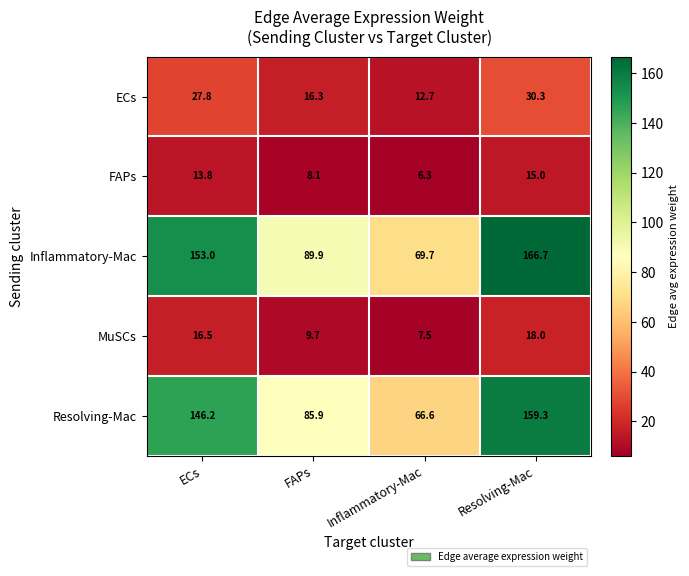

What is the difference between the maximum and second lowest values in the MuSCs series?

8.3